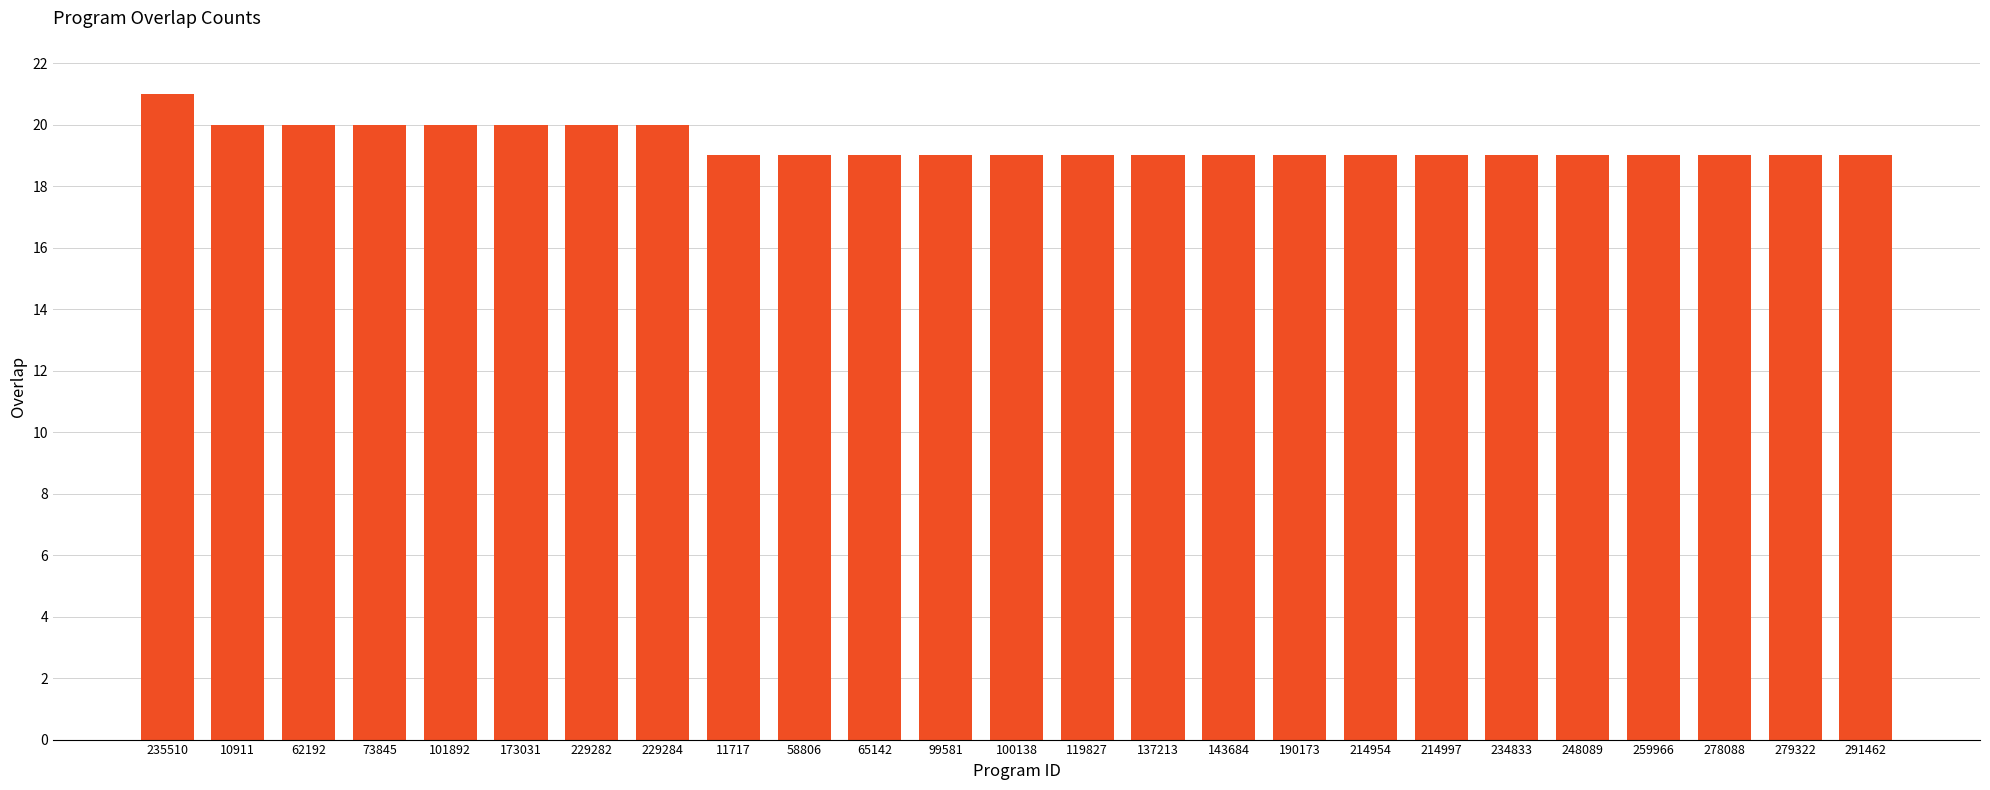

The chart shows a value of 32 at 234833. True or false?

False